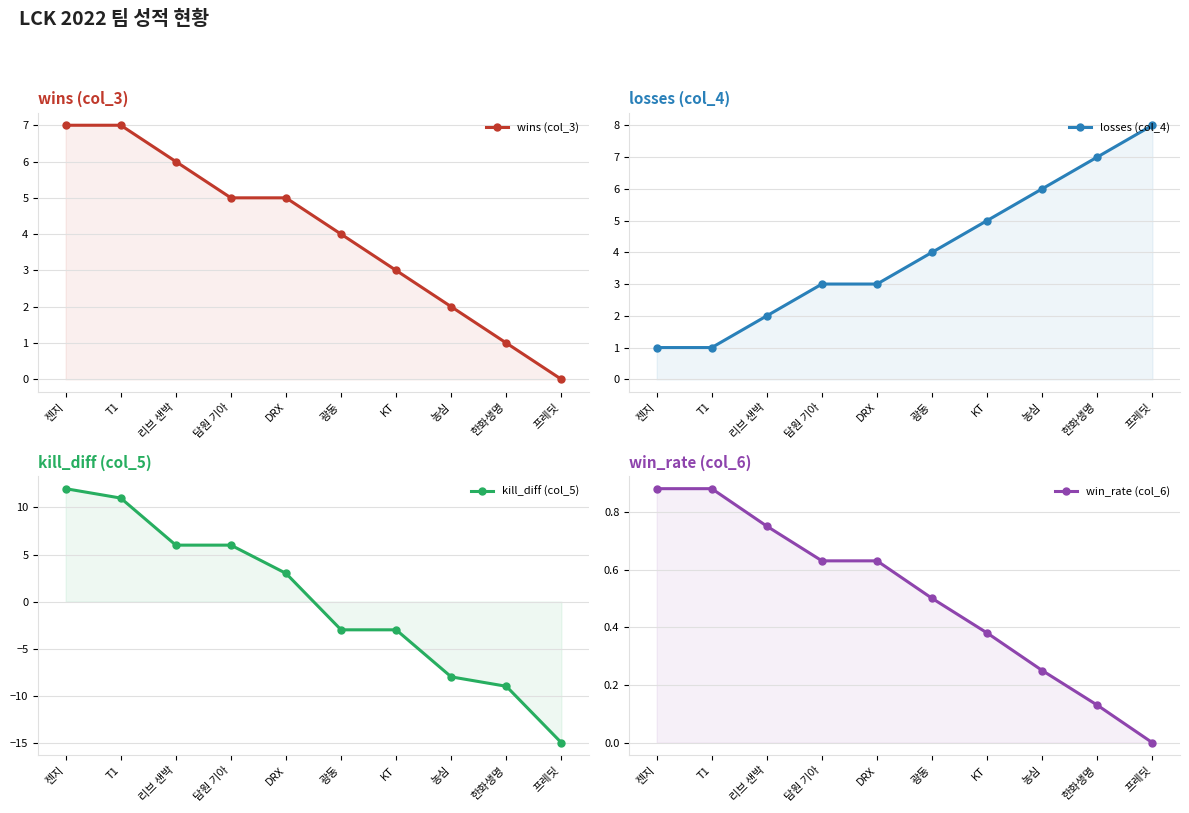

Reading right to left, extract all data points from this chart.

wins (col_3): 프레딧=0.0	한화생명=1.0	농심=2.0	KT=3.0	광동=4.0	DRX=5.0	담원 기아=5.0	리브 샌박=6.0	T1=7.0	젠지=7.0
losses (col_4): 프레딧=8.0	한화생명=7.0	농심=6.0	KT=5.0	광동=4.0	DRX=3.0	담원 기아=3.0	리브 샌박=2.0	T1=1.0	젠지=1.0
kill_diff (col_5): 프레딧=-15.0	한화생명=-9.0	농심=-8.0	KT=-3.0	광동=-3.0	DRX=3.0	담원 기아=6.0	리브 샌박=6.0	T1=11.0	젠지=12.0
win_rate (col_6): 프레딧=0.0	한화생명=0.1	농심=0.2	KT=0.4	광동=0.5	DRX=0.6	담원 기아=0.6	리브 샌박=0.8	T1=0.9	젠지=0.9